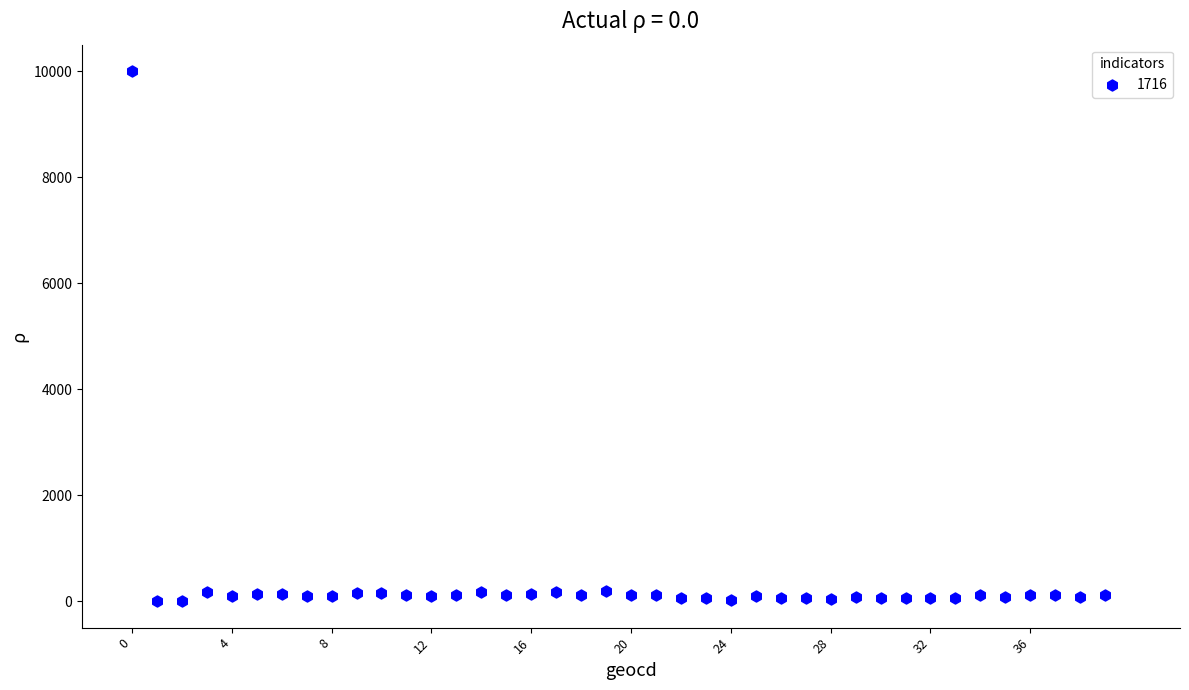

What is the range of Y values (max minus min)?

9994